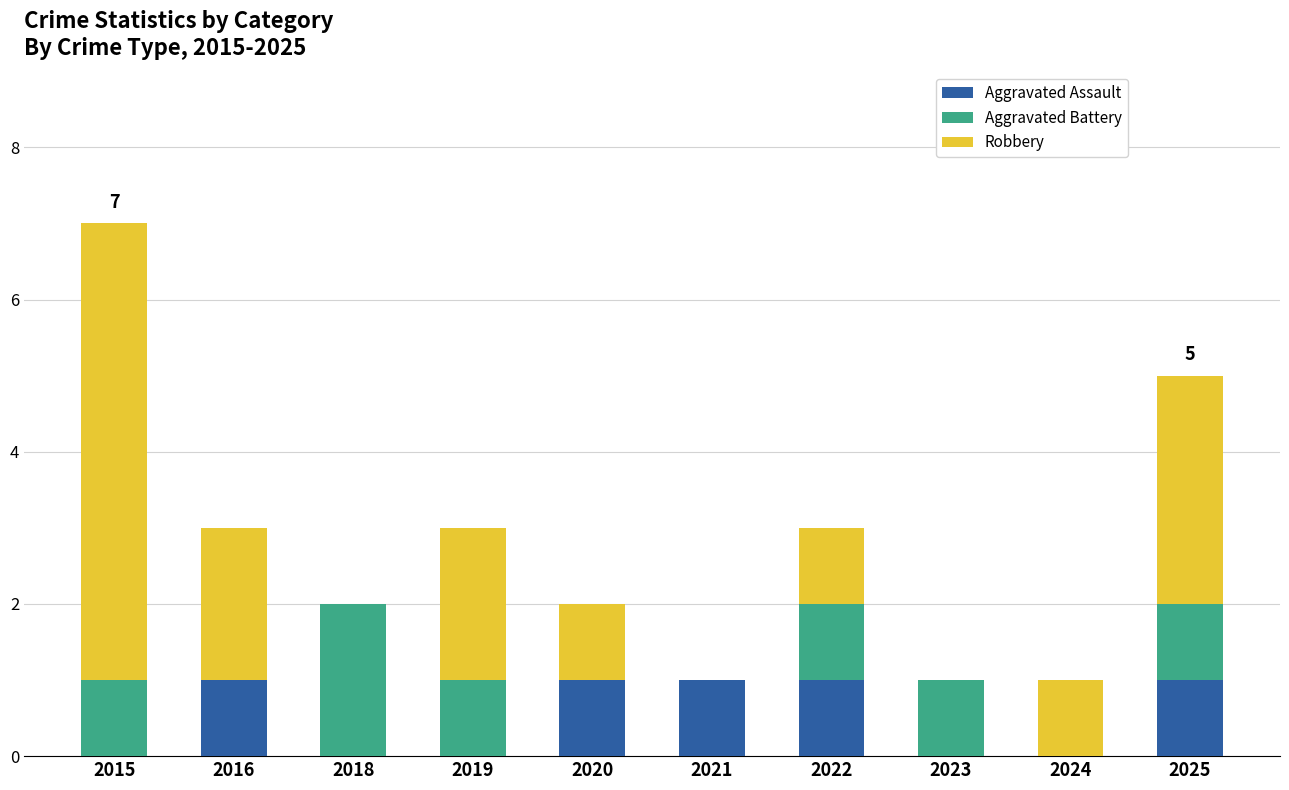

What is the sum of all Aggravated Assault values?

5